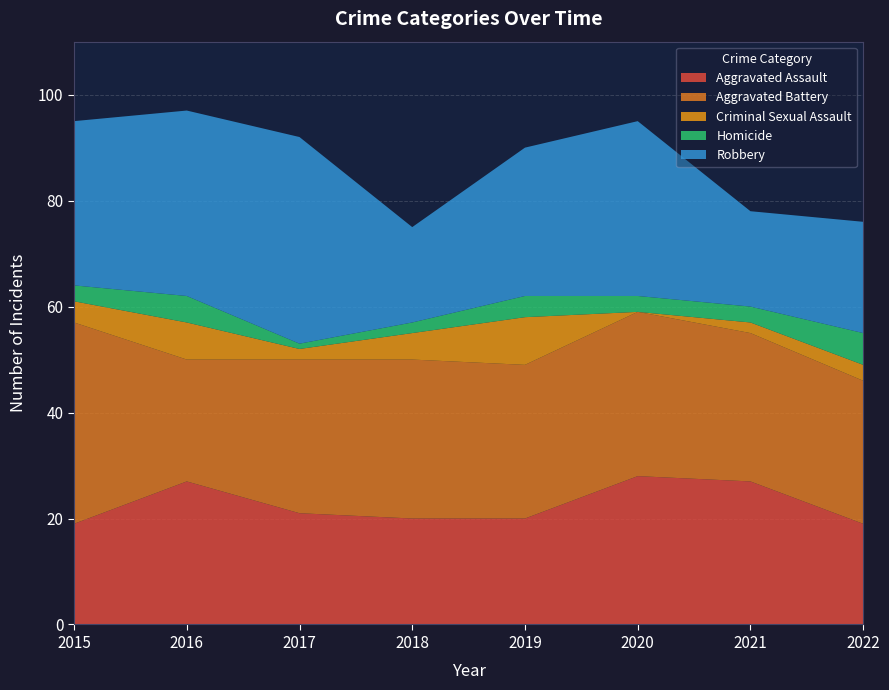

Reading right to left, list all the values displayed in this chart.

Aggravated Assault: 19	27	28	20	20	21	27	19
Aggravated Battery: 27	28	31	29	30	29	23	38
Criminal Sexual Assault: 3	2	0	9	5	2	7	4
Homicide: 6	3	3	4	2	1	5	3
Robbery: 21	18	33	28	18	39	35	31